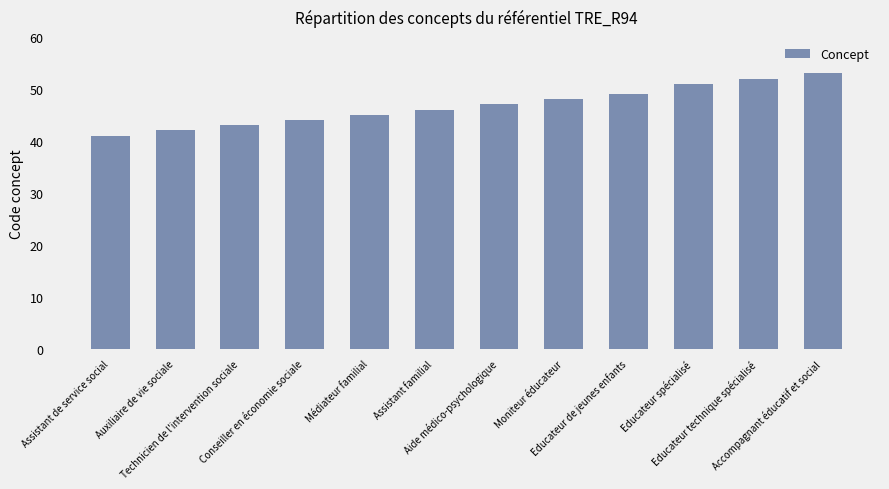

What is the sum of all values?

561